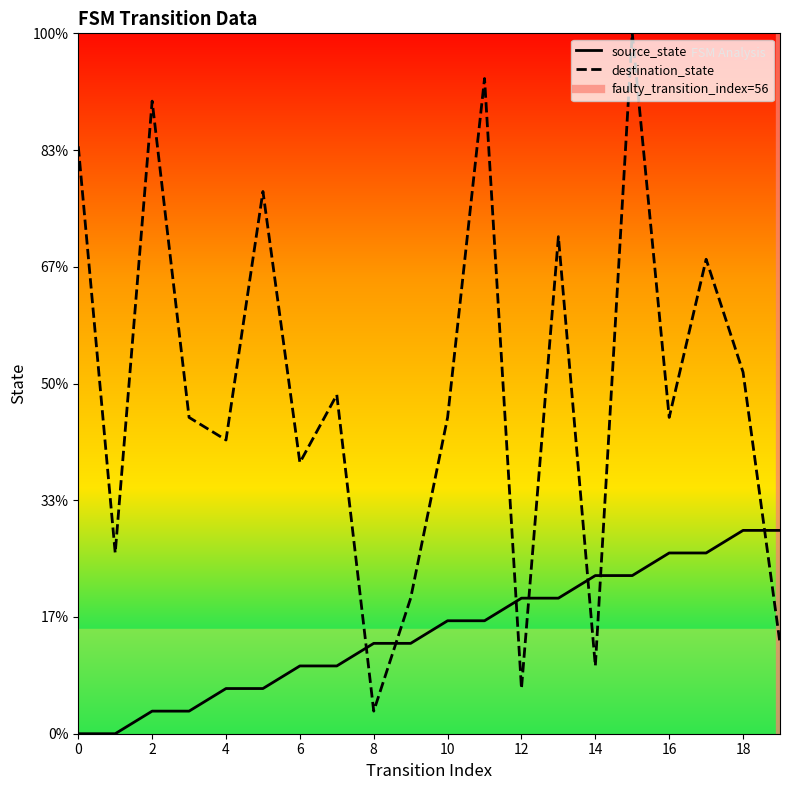

What is the value of the destination_state point at the 13th from the left?

2